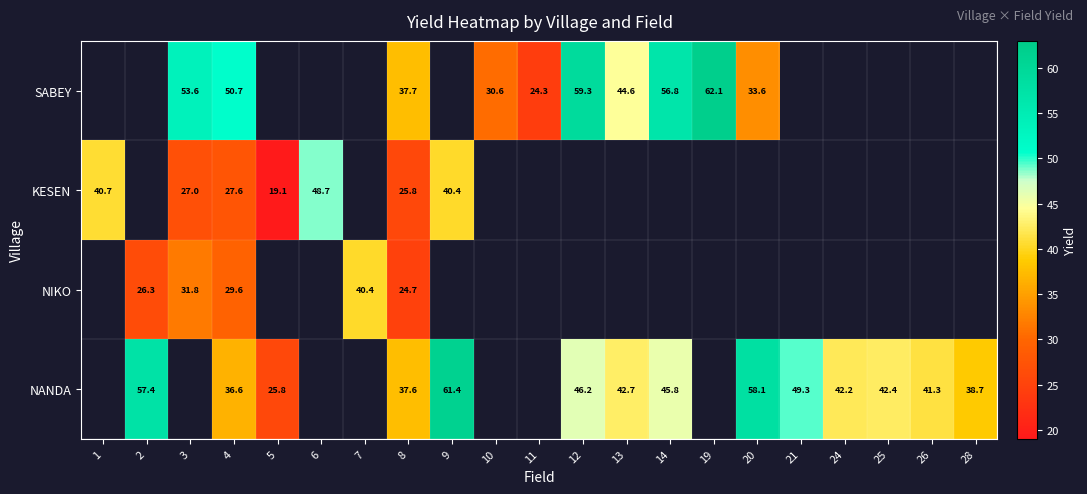

What is the total value across all series at 4?

144.5